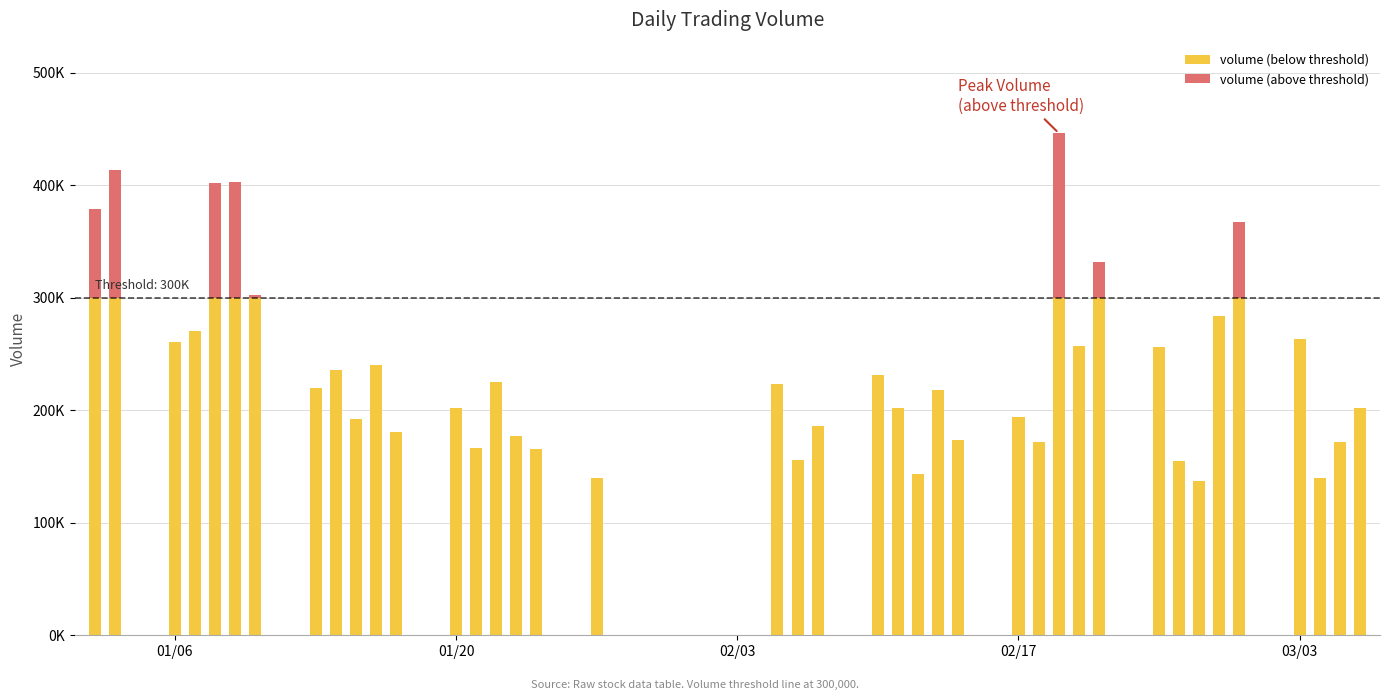

What are all the series names shown in the legend?

volume (below threshold), volume (above threshold)